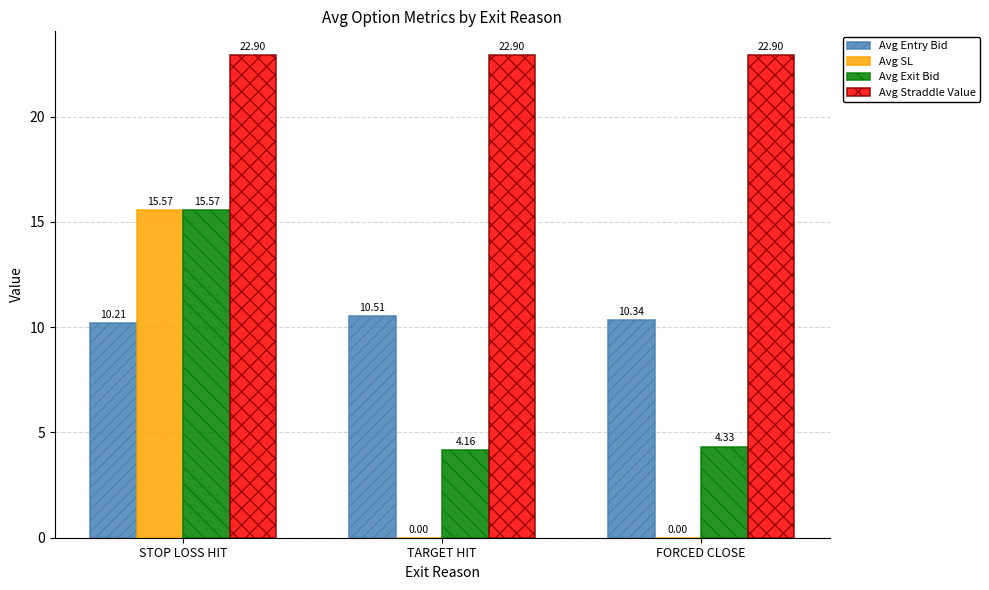

The Avg SL series shows 10.7 at TARGET HIT. True or false?

False